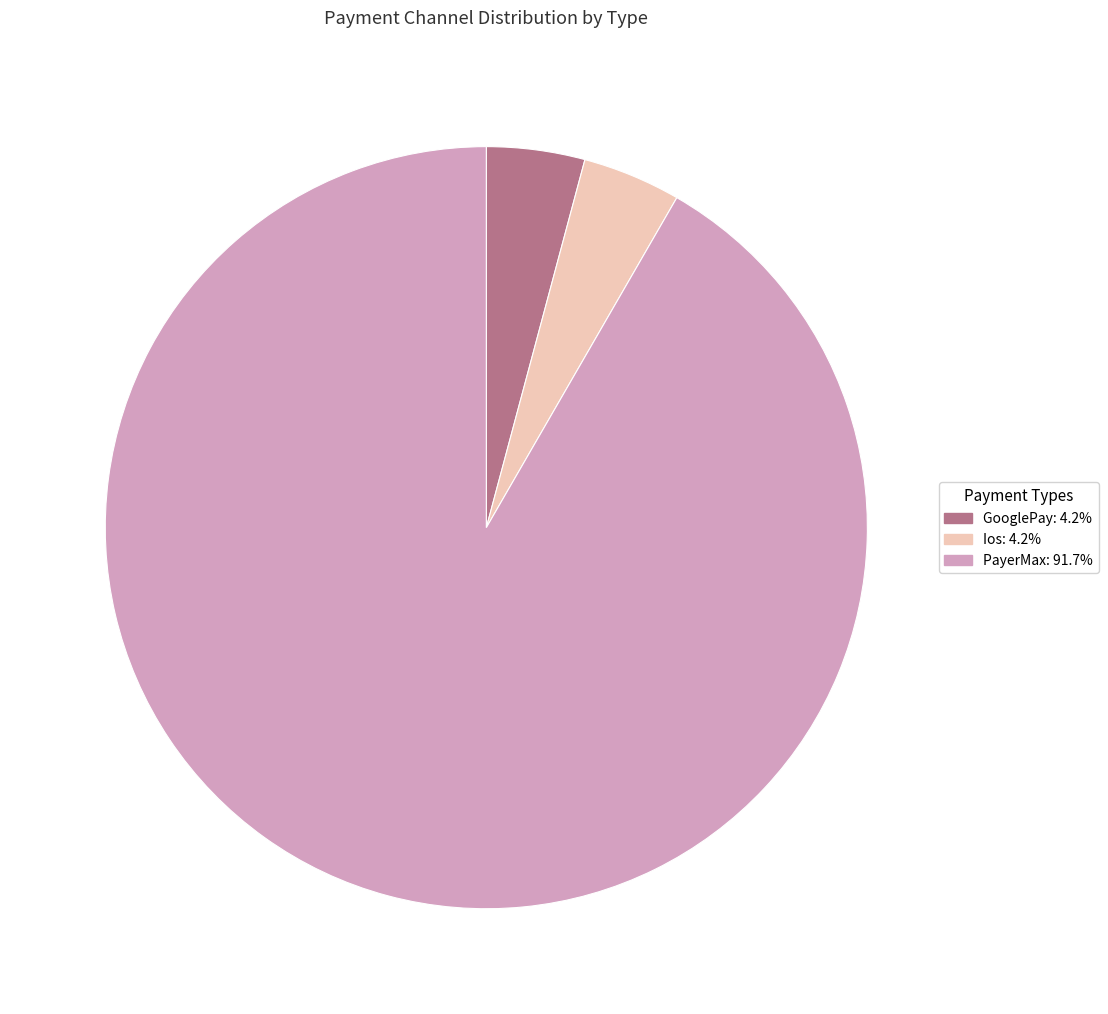

How many segments does this pie chart have?

3